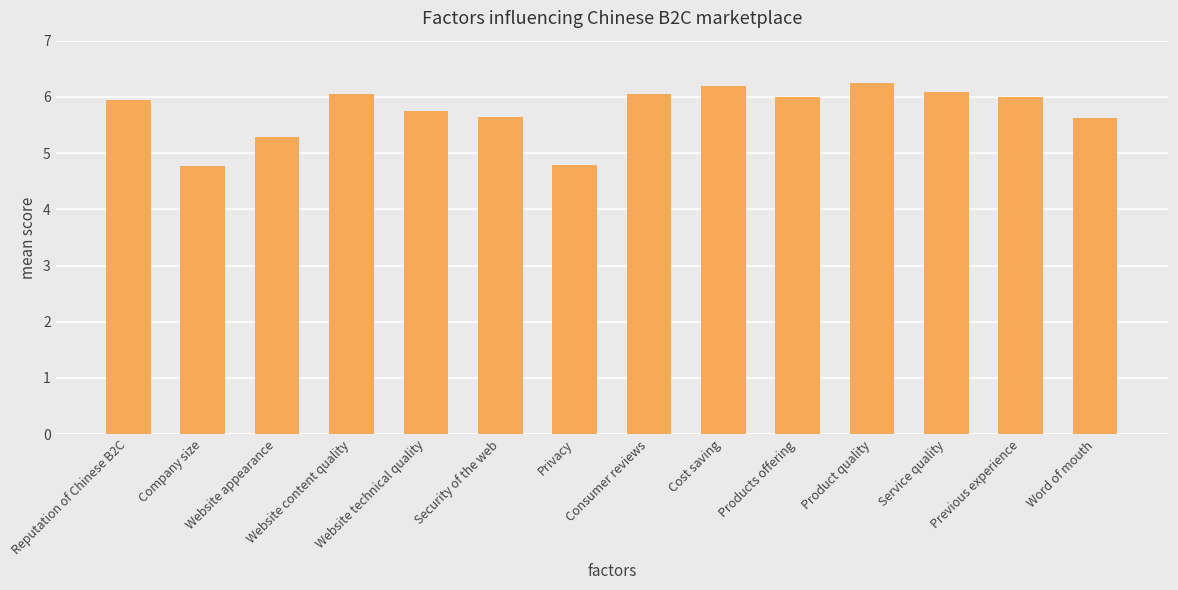

What is the average value?

5.7